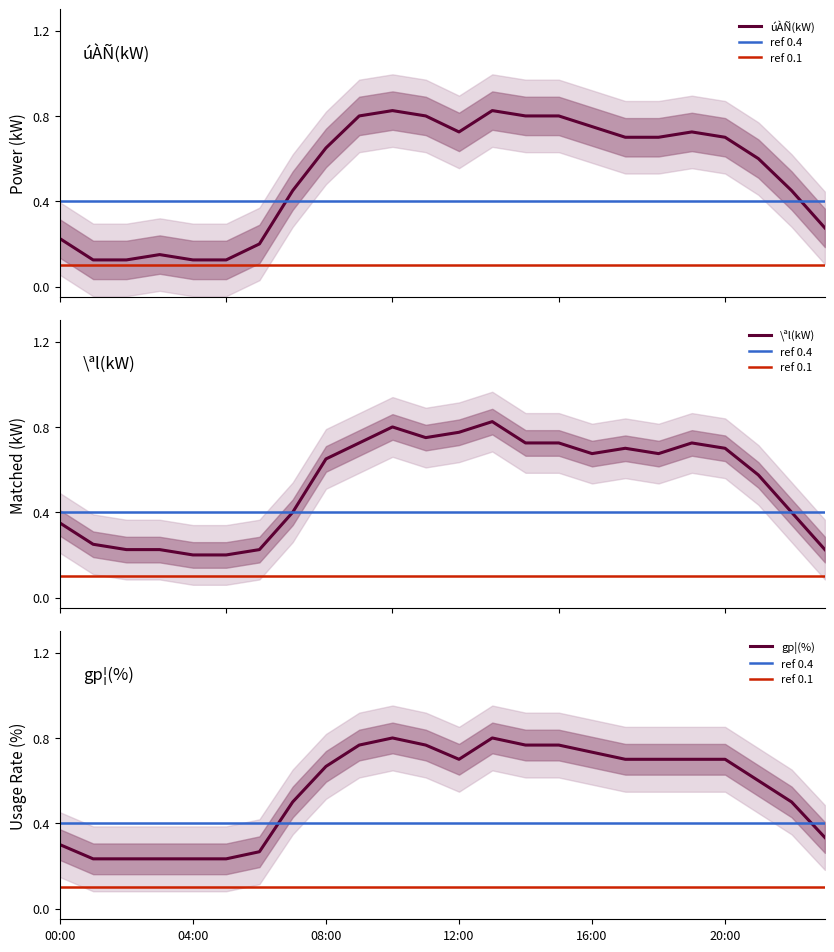

What is the highest value of the gp¦(%) series?

0.8